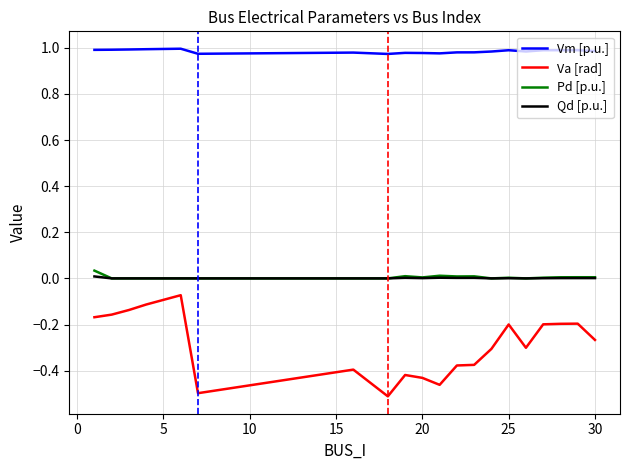

Count the number of categories in the chart.

20